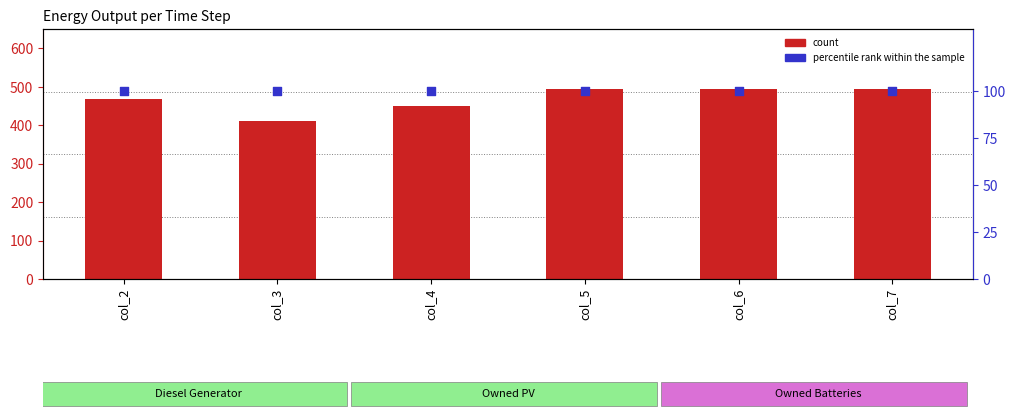

Which series has the widest spread of Y values?

Diesel Generator